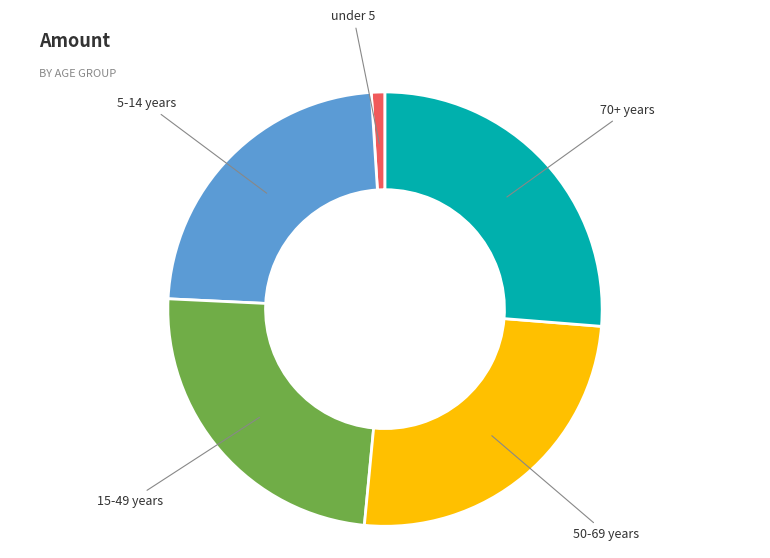

Is there any slice that represents more than half of the pie?

No